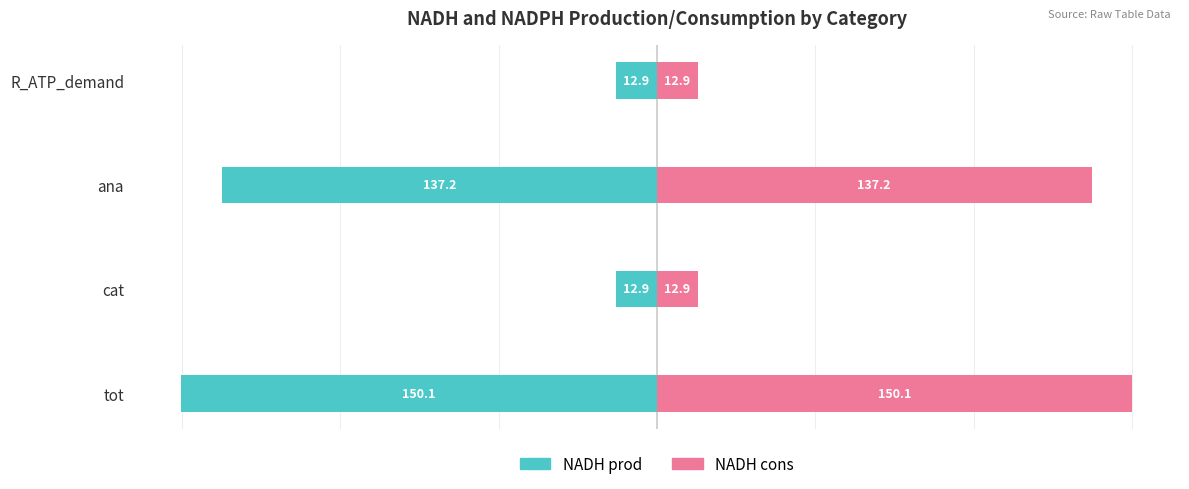

What is the maximum value shown in the chart?

150.1